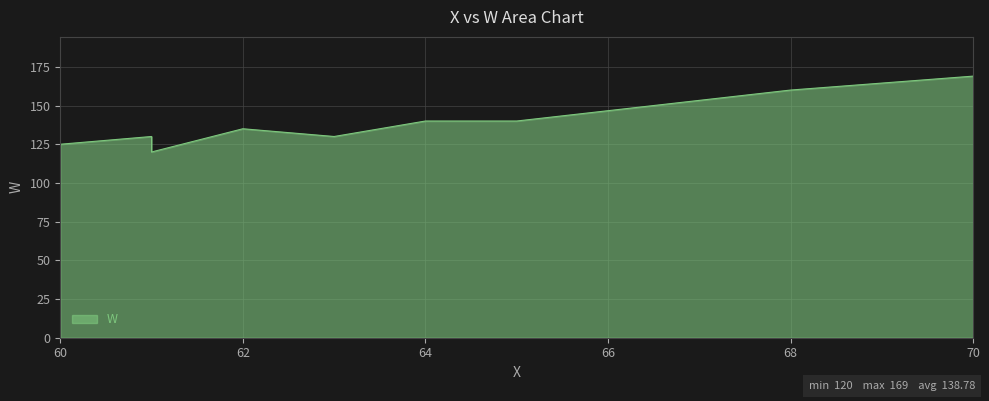

How many values are between 130 and 140?

5